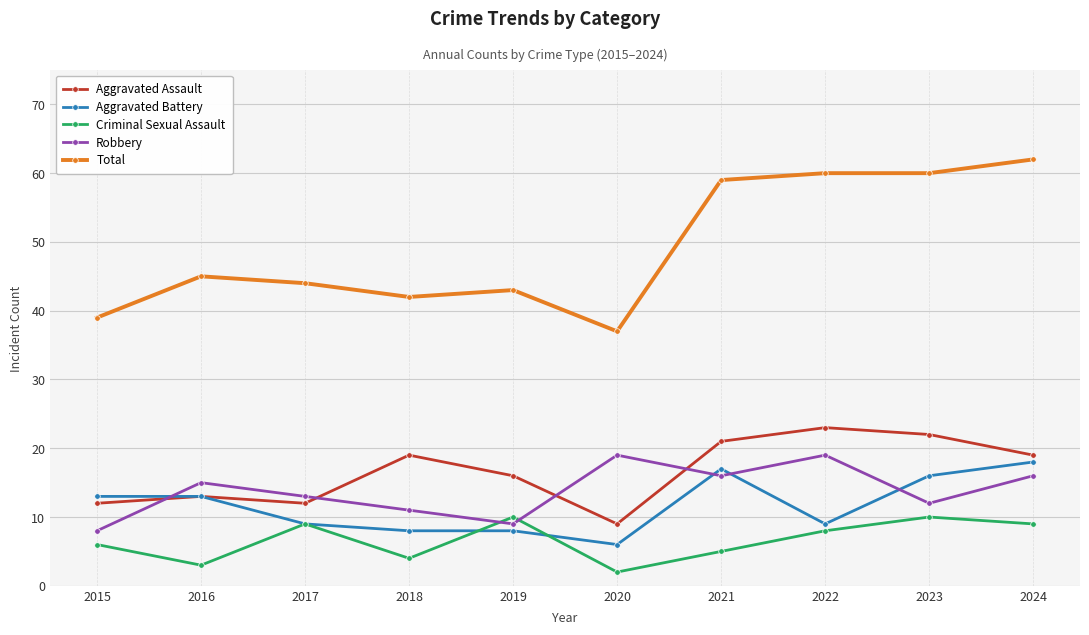

Reading right to left, extract all data points from this chart.

Aggravated Assault: 2024=19	2023=22	2022=23	2021=21	2020=9	2019=16	2018=19	2017=12	2016=13	2015=12
Aggravated Battery: 2024=18	2023=16	2022=9	2021=17	2020=6	2019=8	2018=8	2017=9	2016=13	2015=13
Criminal Sexual Assault: 2024=9	2023=10	2022=8	2021=5	2020=2	2019=10	2018=4	2017=9	2016=3	2015=6
Robbery: 2024=16	2023=12	2022=19	2021=16	2020=19	2019=9	2018=11	2017=13	2016=15	2015=8
Total: 2024=62	2023=60	2022=60	2021=59	2020=37	2019=43	2018=42	2017=44	2016=45	2015=39